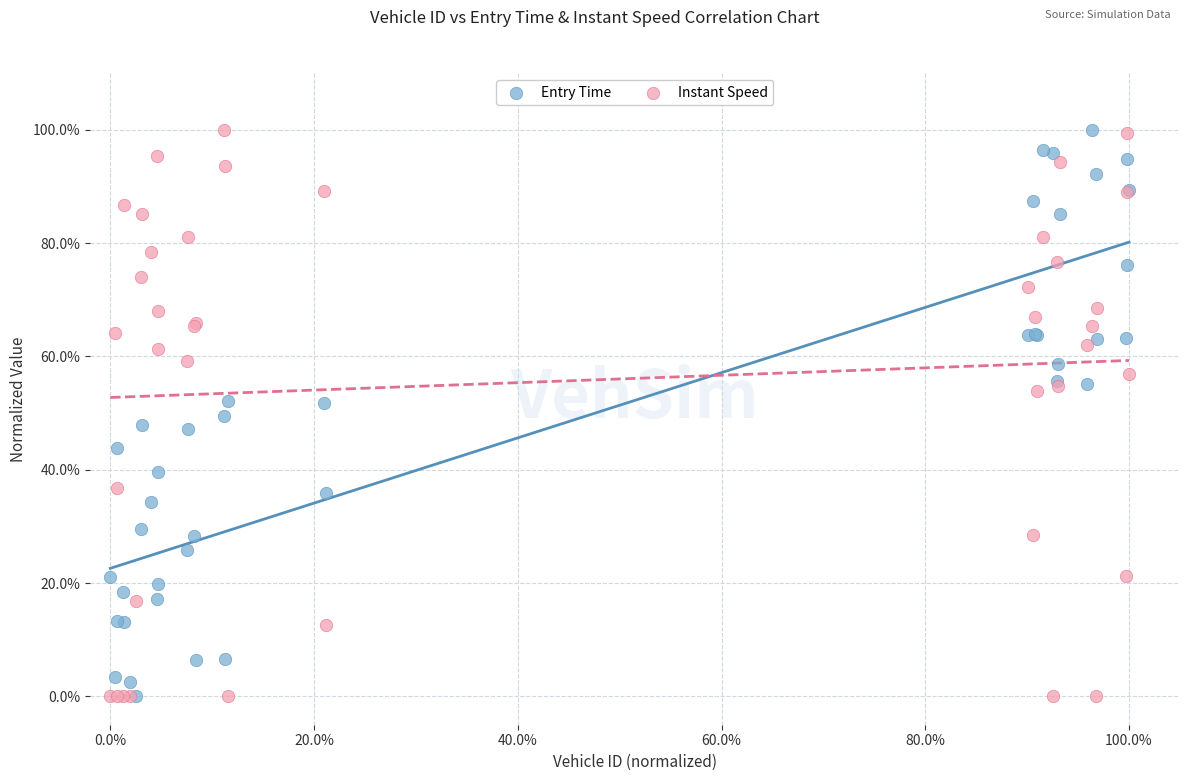

What are all the series names shown in the legend?

Entry Time, Instant Speed